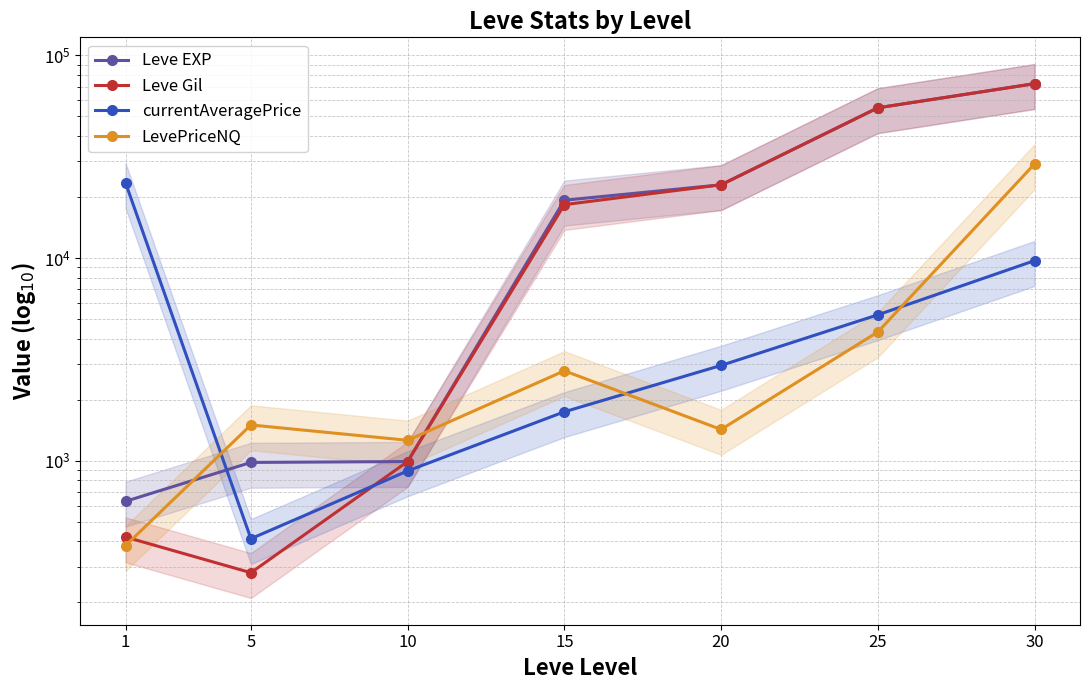

Where is the first local minimum for Leve Gil?

5